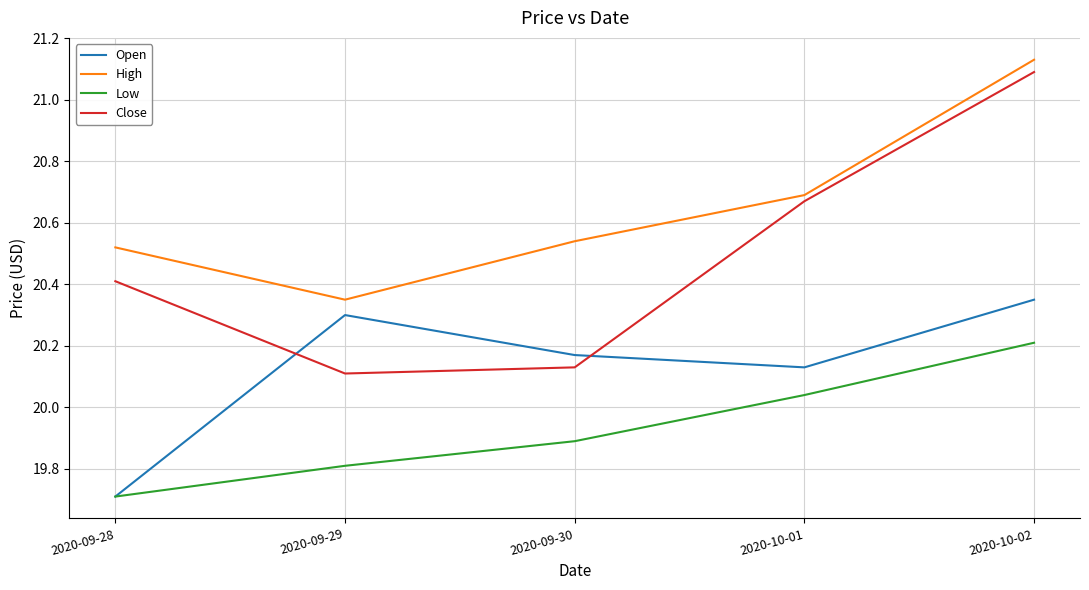

What position from the left is 2020-10-02?

5